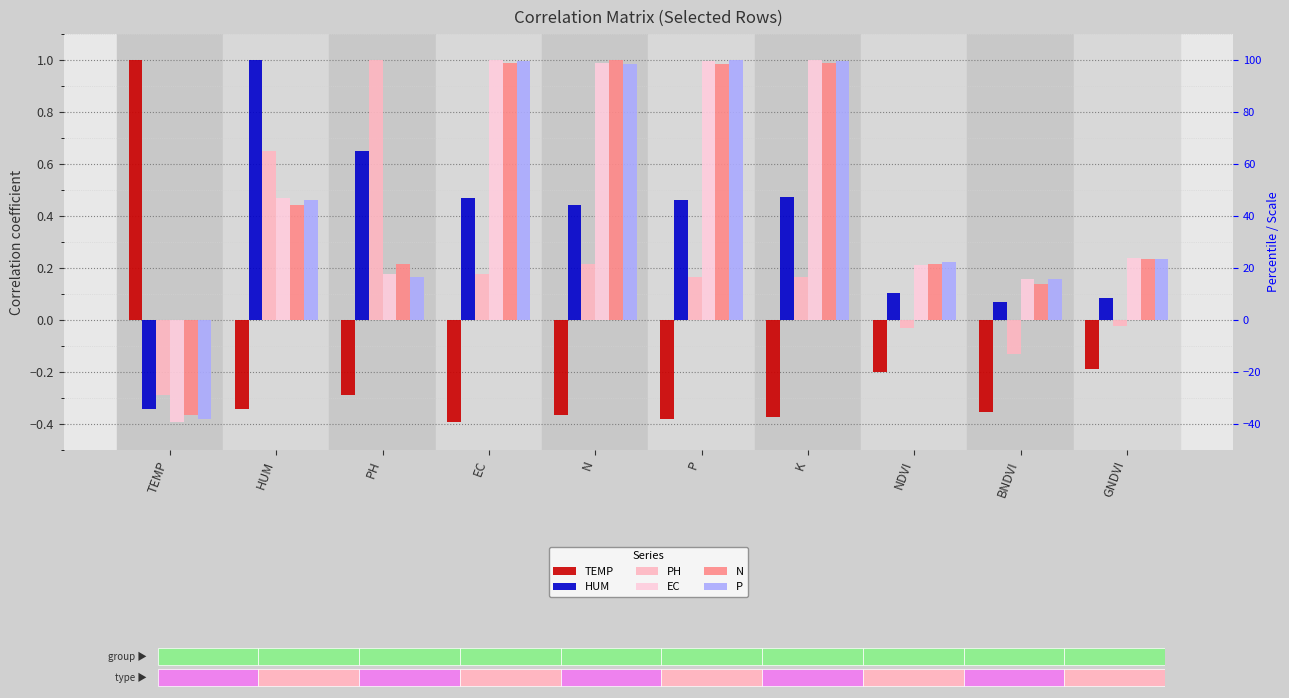

Does the chart contain any negative values?

Yes